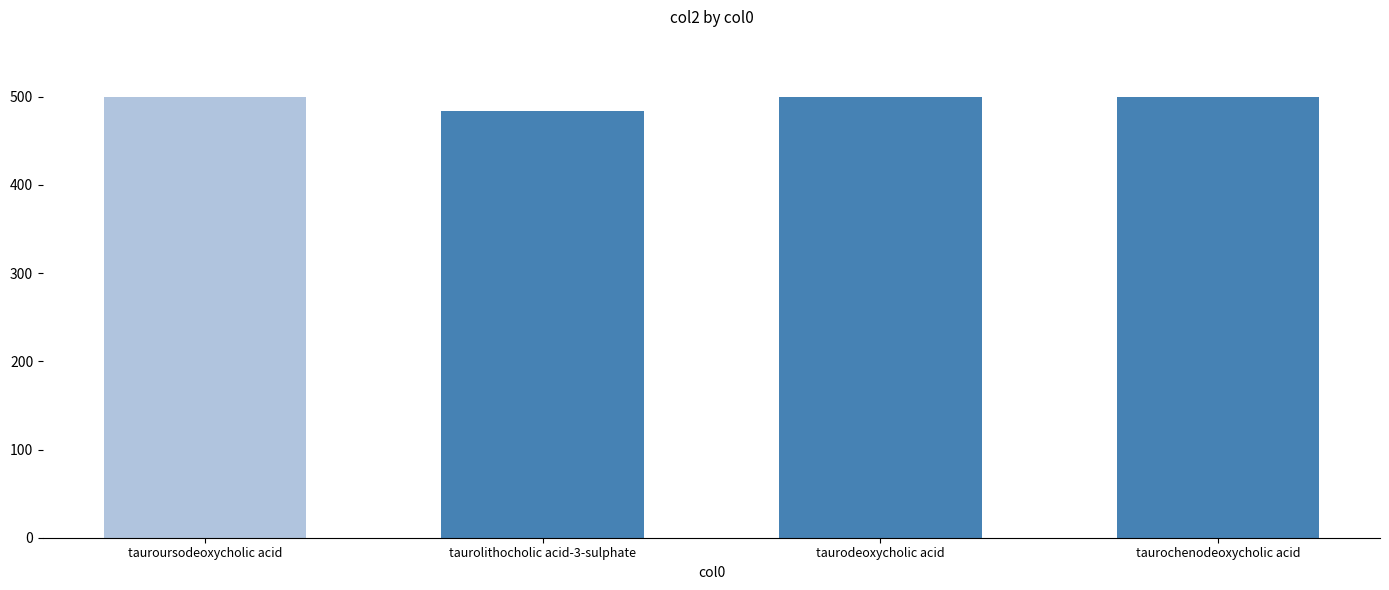

How many categories are shown in the chart?

4